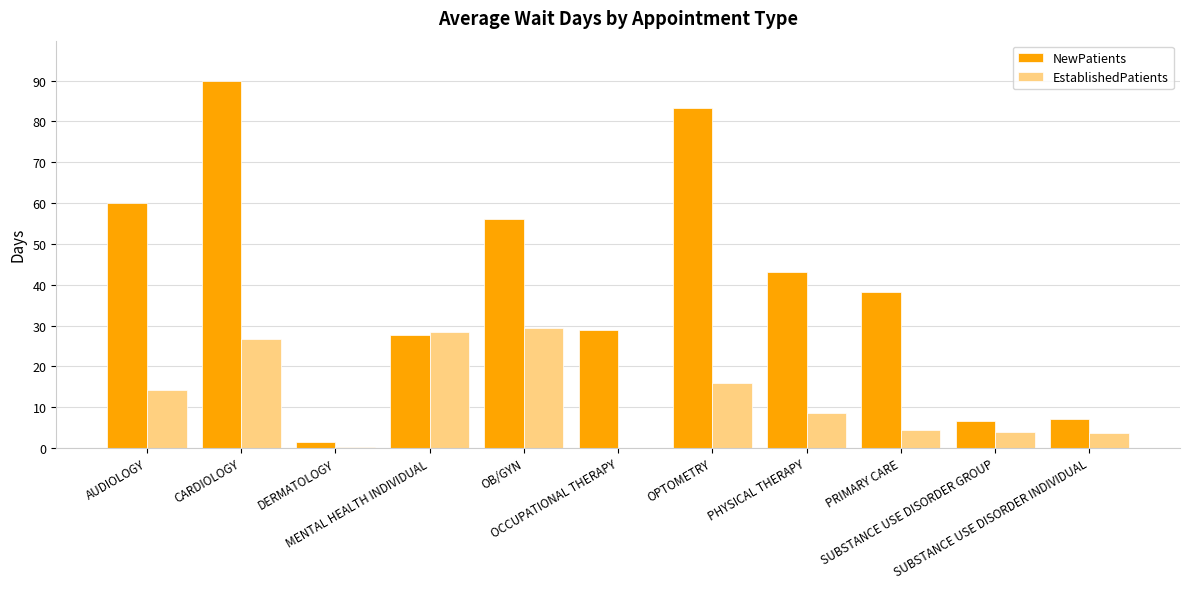

Which series has the largest total across all categories?

NewPatients